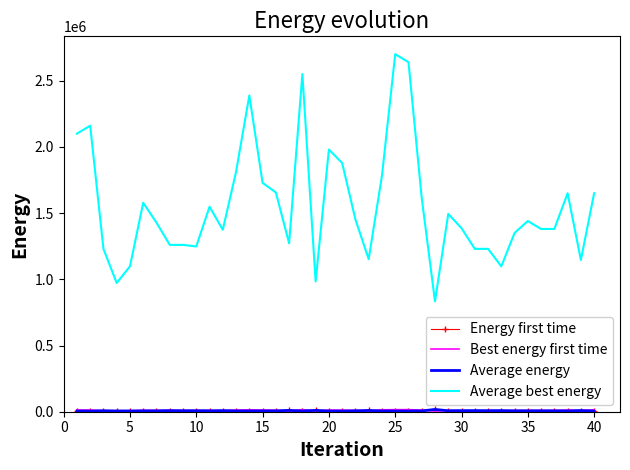

Which series has the largest total across all categories?

Average best energy